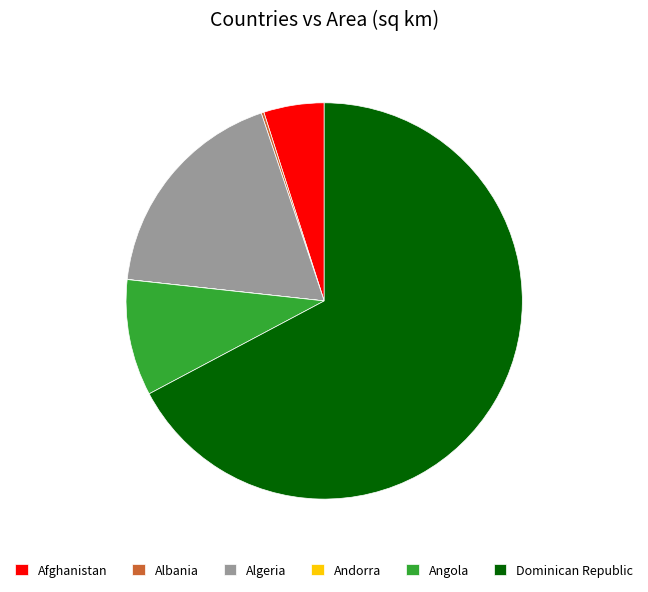

Approximately how many times larger is the value at Dominican Republic compared to Afghanistan?

13.6